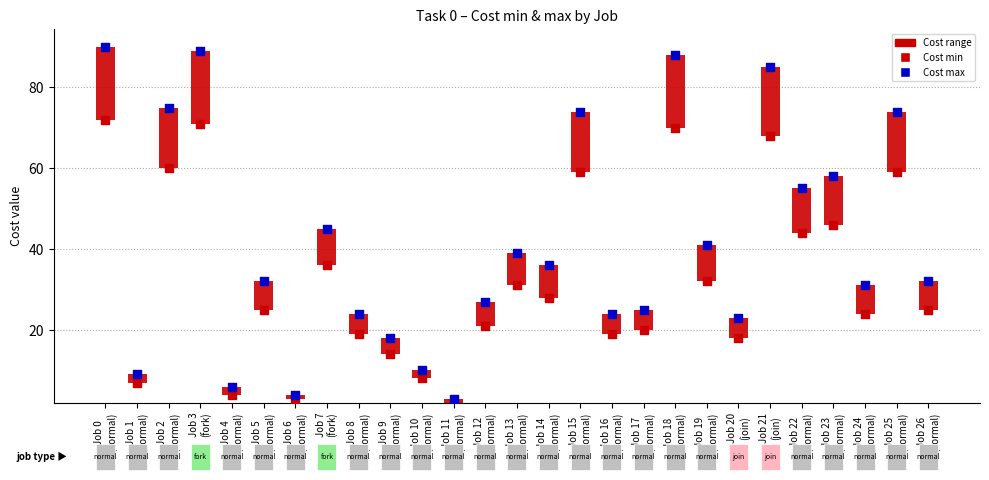

Which series contains the highest Y value?

Cost max